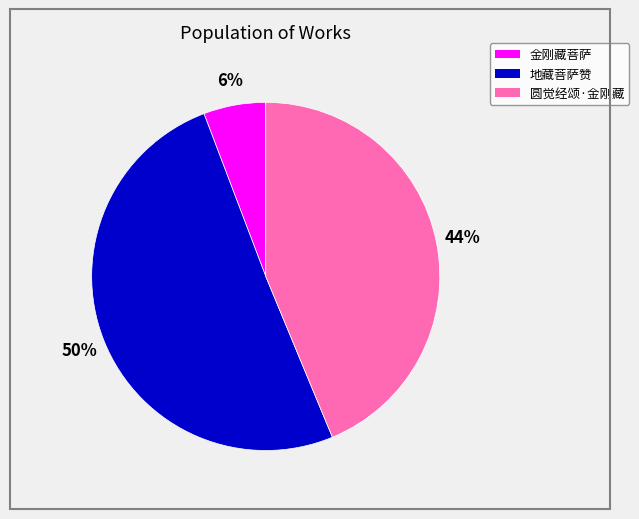

To the nearest percent, what is the average slice percentage?

33%